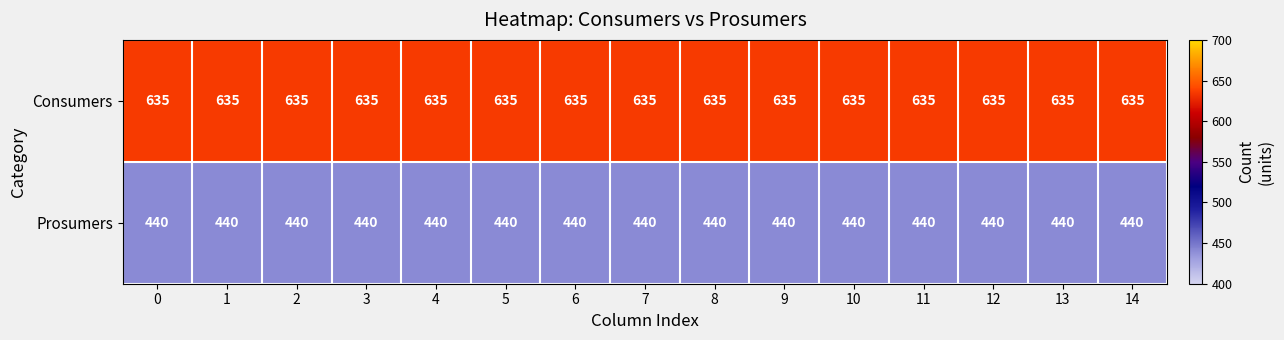

Rank the series by their average value, from highest to lowest.

Consumers, Prosumers